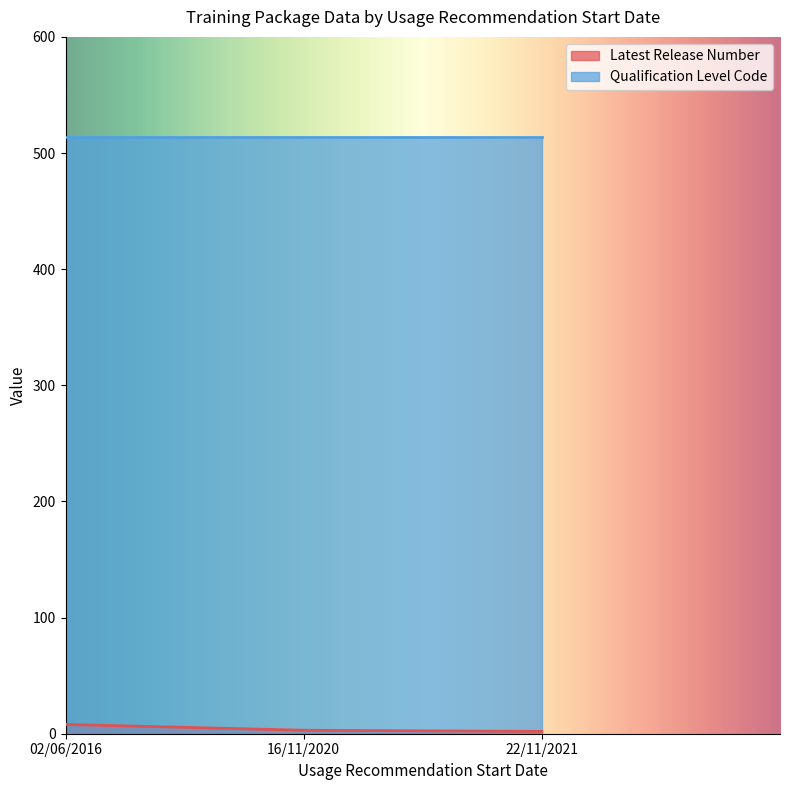

What is the difference between the values at 16/11/2020 and 22/11/2021?

1